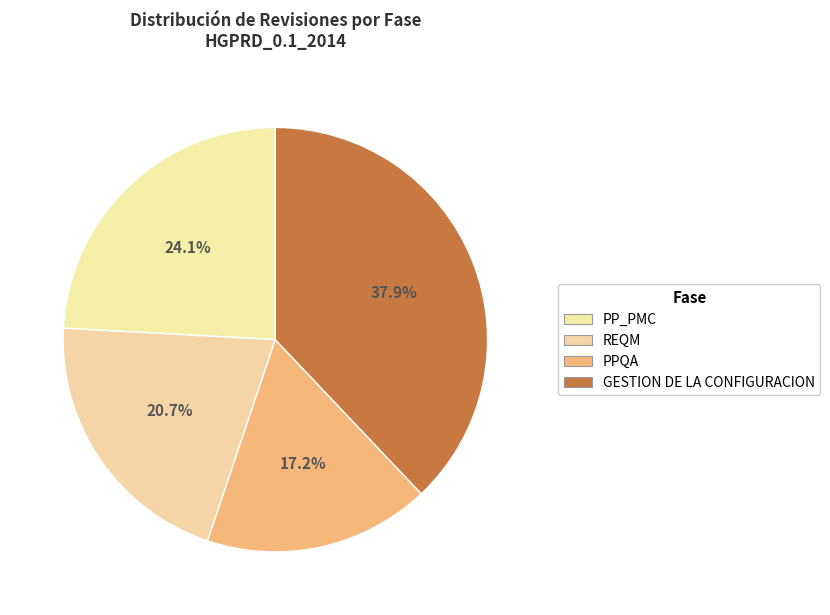

How many segments does this pie chart have?

4